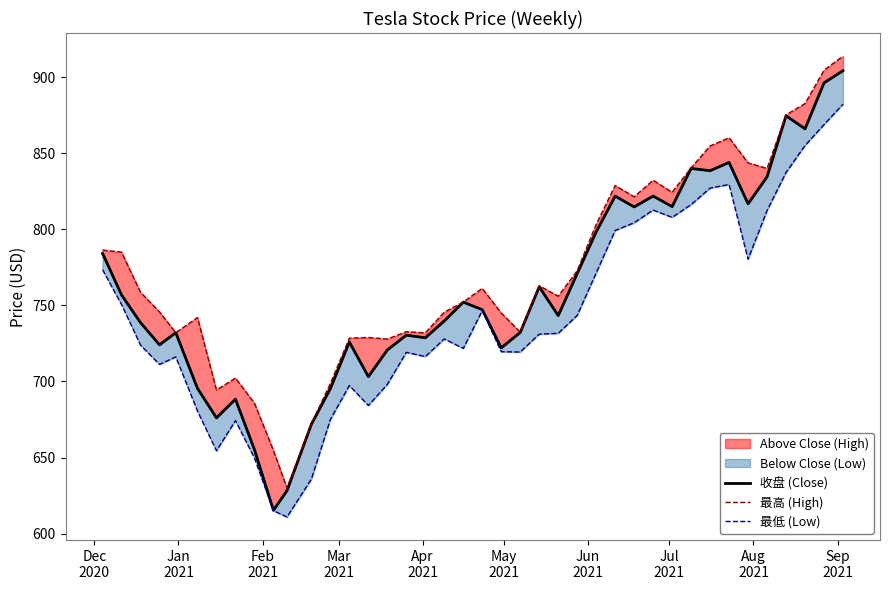

How many lines are shown in the chart?

3